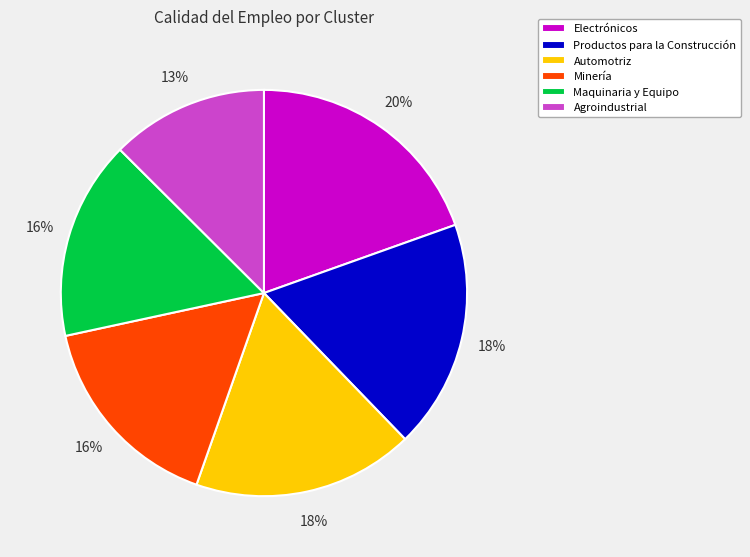

What is the ratio of the value at Automotriz to the value at Minería?

1.1